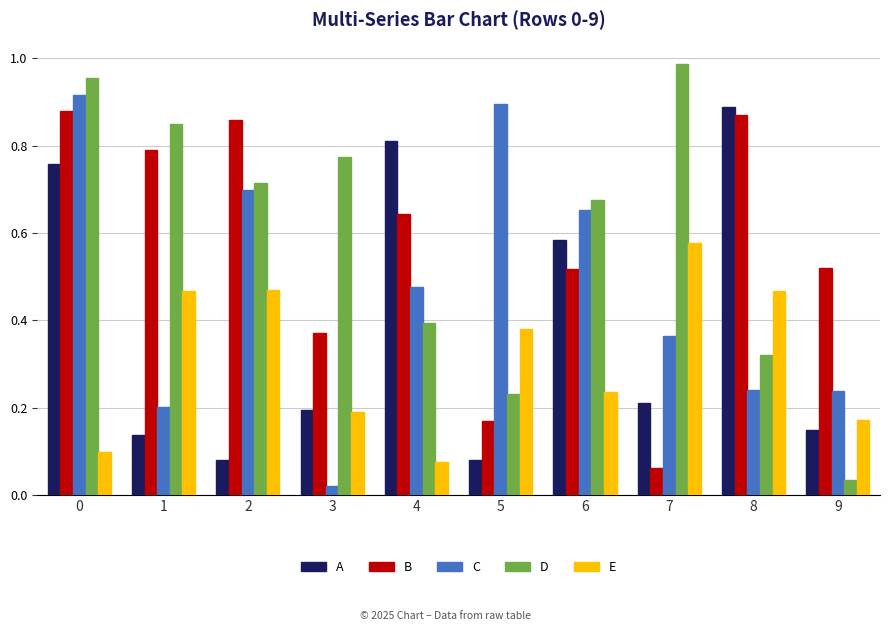

Which series has the widest spread of values?

D